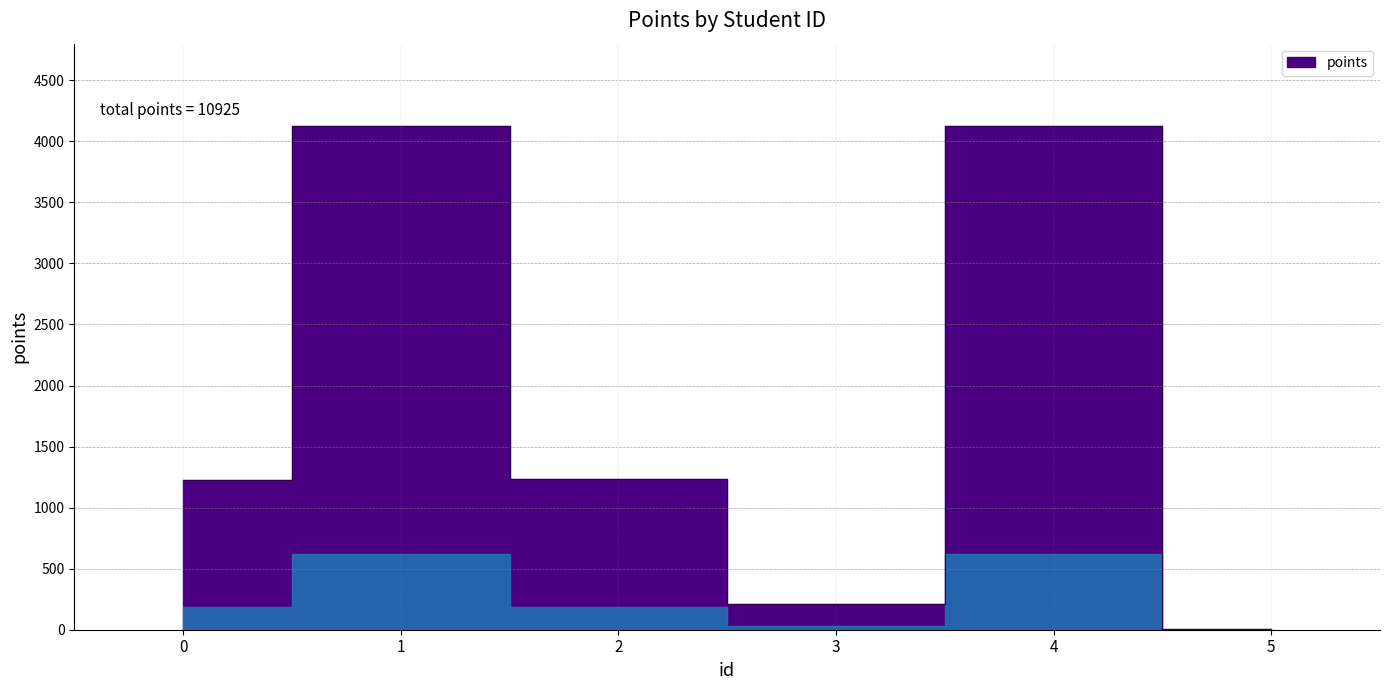

True or false: the data shows 2090 at 2.

False